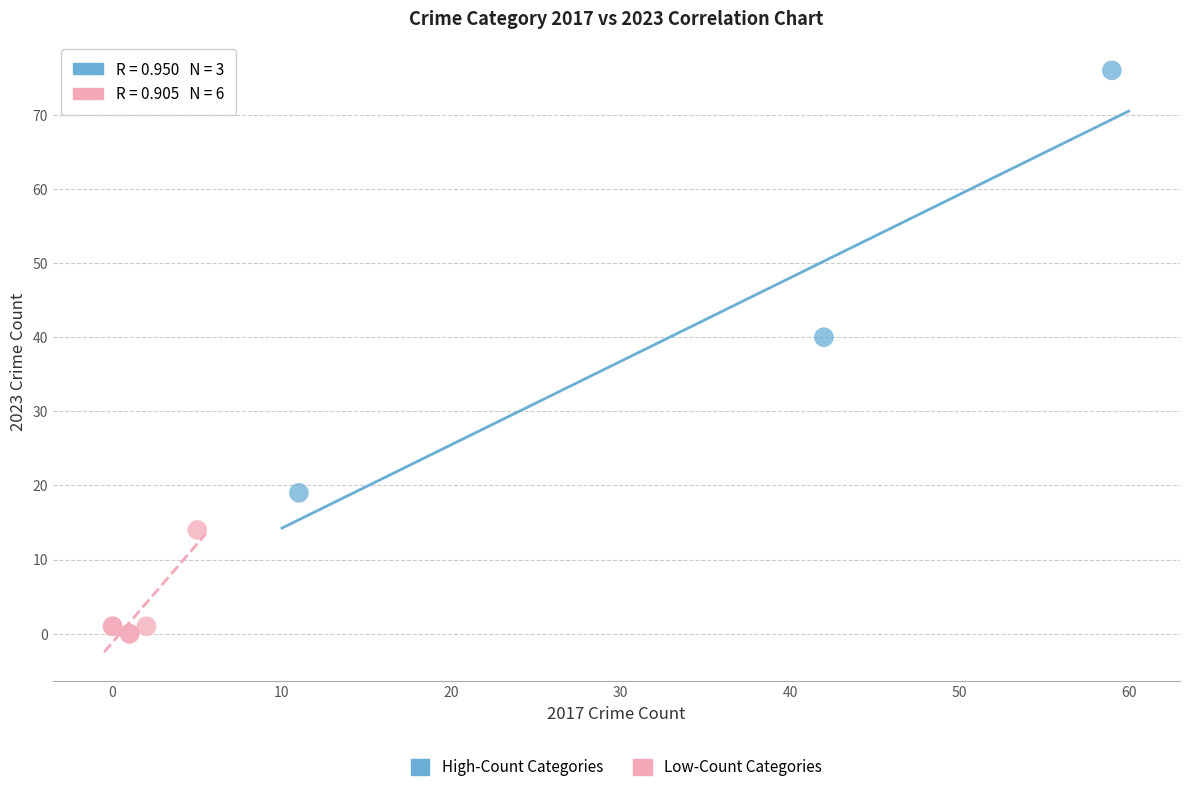

Which series contains the highest Y value?

High-Count Categories